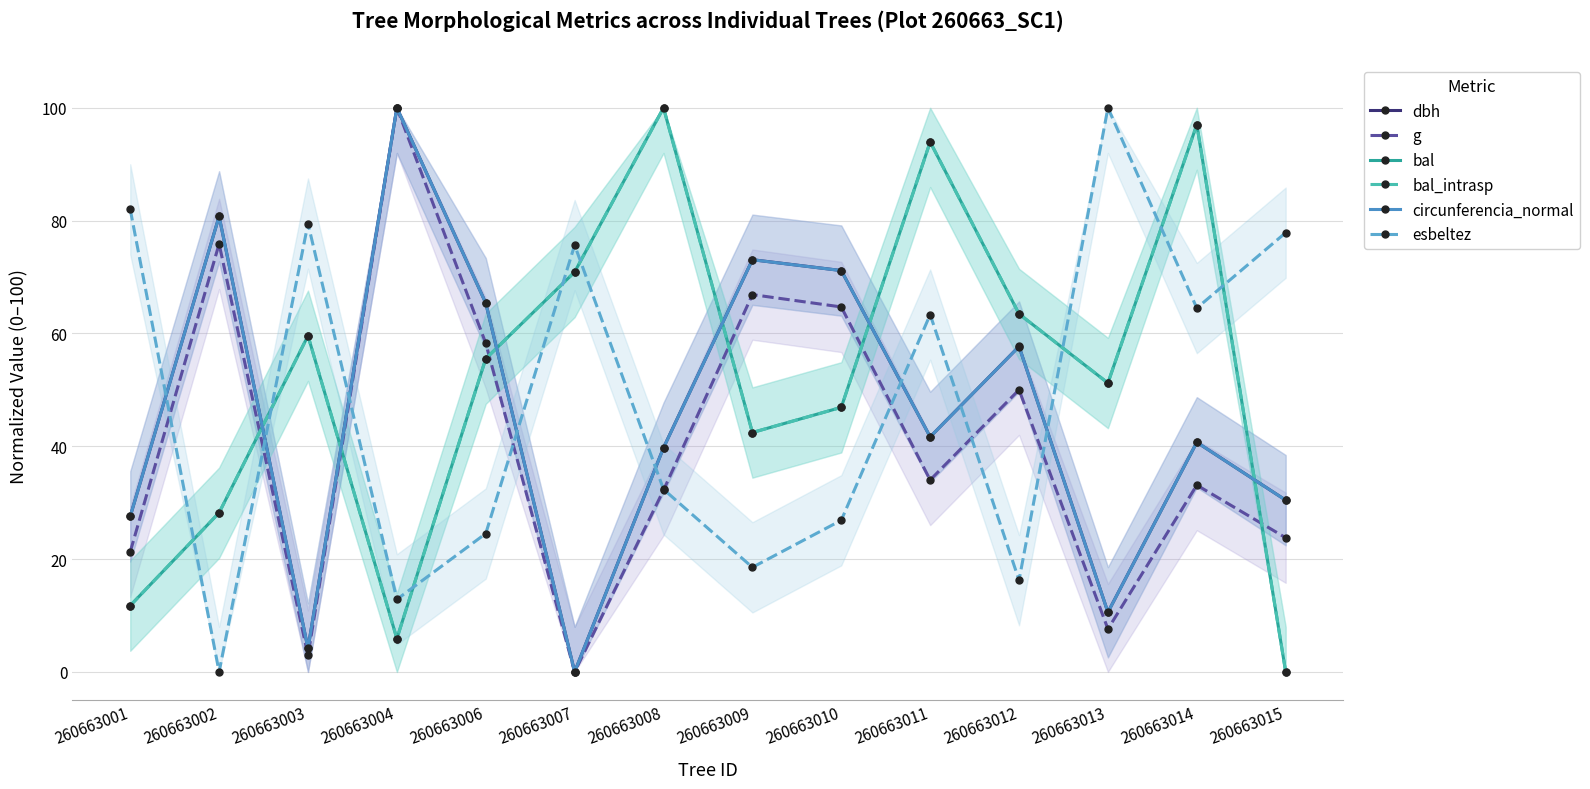

Reading left to right, list all the values displayed in this chart.

dbh: 260663001=27.6	260663002=80.8	260663003=4.2	260663004=100.0	260663006=65.4	260663007=0.0	260663008=39.7	260663009=73.1	260663010=71.2	260663011=41.7	260663012=57.7	260663013=10.6	260663014=40.7	260663015=30.4
g: 260663001=21.3	260663002=75.9	260663003=2.9	260663004=100.0	260663006=58.3	260663007=0.0	260663008=32.2	260663009=66.9	260663010=64.7	260663011=34.0	260663012=50.0	260663013=7.6	260663014=33.1	260663015=23.8
bal: 260663001=11.8	260663002=28.2	260663003=59.6	260663004=5.9	260663006=55.5	260663007=70.9	260663008=100.0	260663009=42.4	260663010=46.9	260663011=94.0	260663012=63.5	260663013=51.2	260663014=97.0	260663015=0.0
bal_intrasp: 260663001=11.8	260663002=28.2	260663003=59.6	260663004=5.9	260663006=55.5	260663007=70.9	260663008=100.0	260663009=42.4	260663010=46.9	260663011=94.0	260663012=63.5	260663013=51.2	260663014=97.0	260663015=0.0
circunferencia_normal: 260663001=27.6	260663002=80.8	260663003=4.2	260663004=100.0	260663006=65.4	260663007=0.0	260663008=39.7	260663009=73.1	260663010=71.1	260663011=41.7	260663012=57.7	260663013=10.6	260663014=40.7	260663015=30.4
esbeltez: 260663001=82.0	260663002=0.0	260663003=79.5	260663004=12.9	260663006=24.5	260663007=75.7	260663008=32.4	260663009=18.5	260663010=26.9	260663011=63.3	260663012=16.3	260663013=100.0	260663014=64.5	260663015=77.9